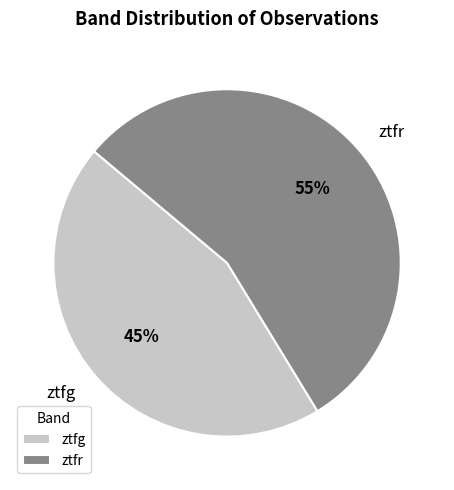

What percentage is the ztfr slice, to the nearest percent?

55%